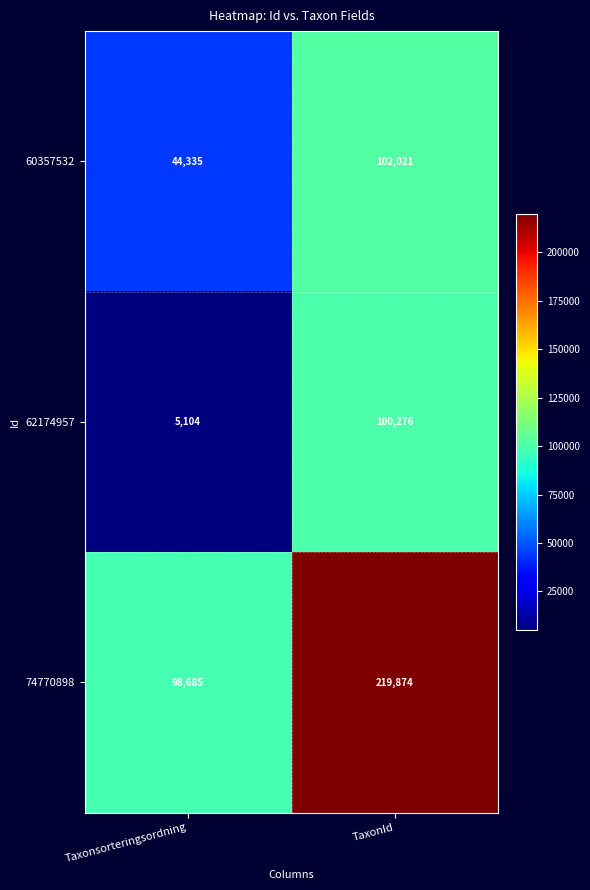

How many series are shown in this chart?

3